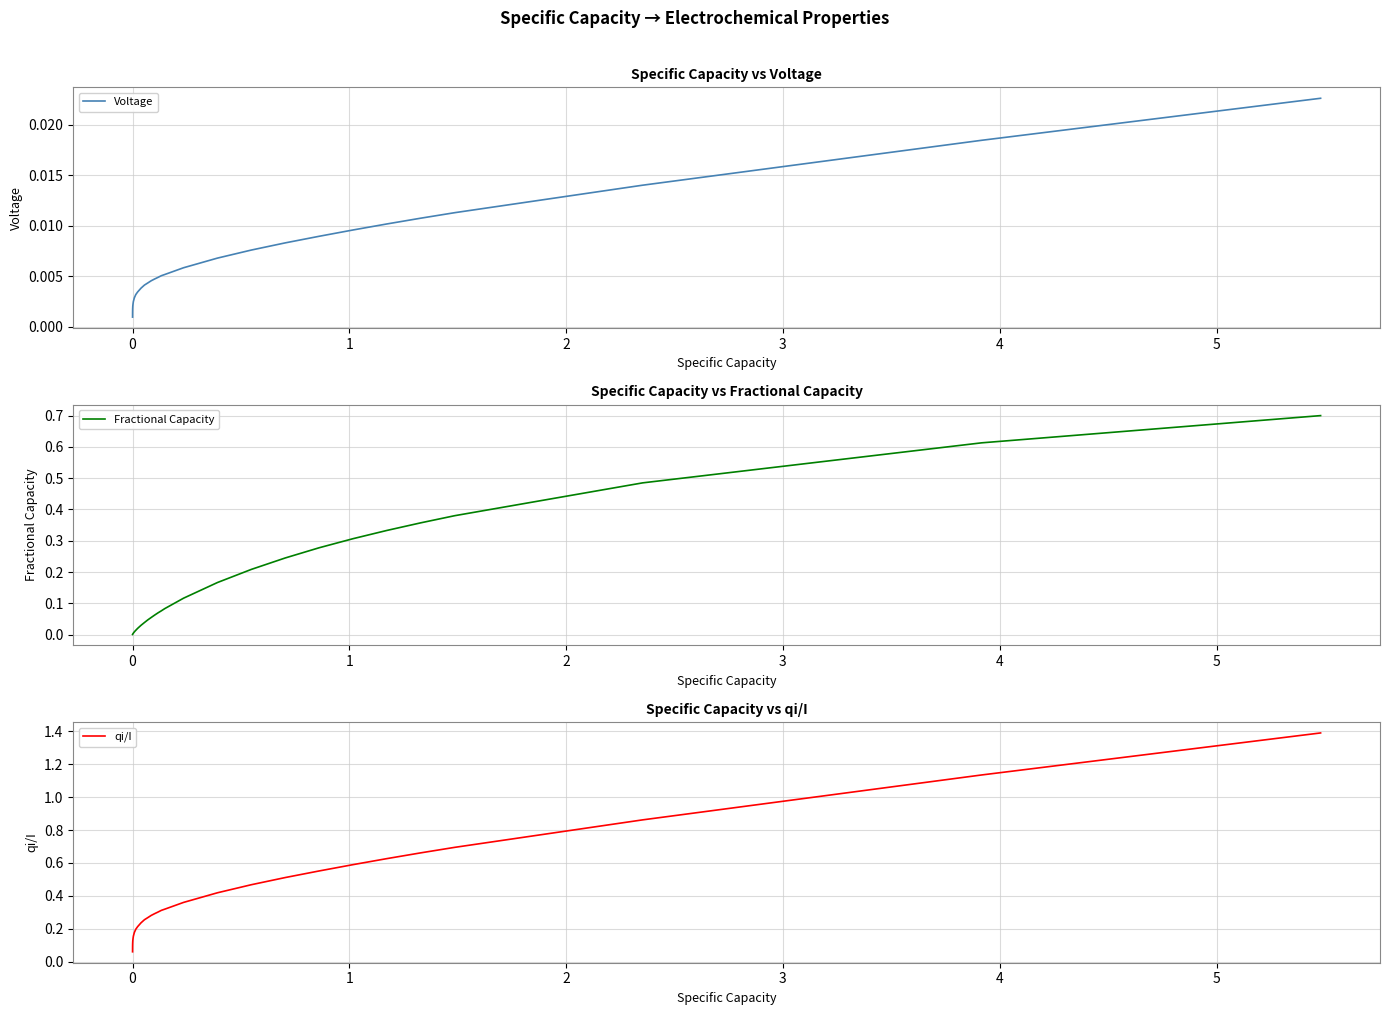

True or false: Voltage has a value of 0.0 at 2.

False